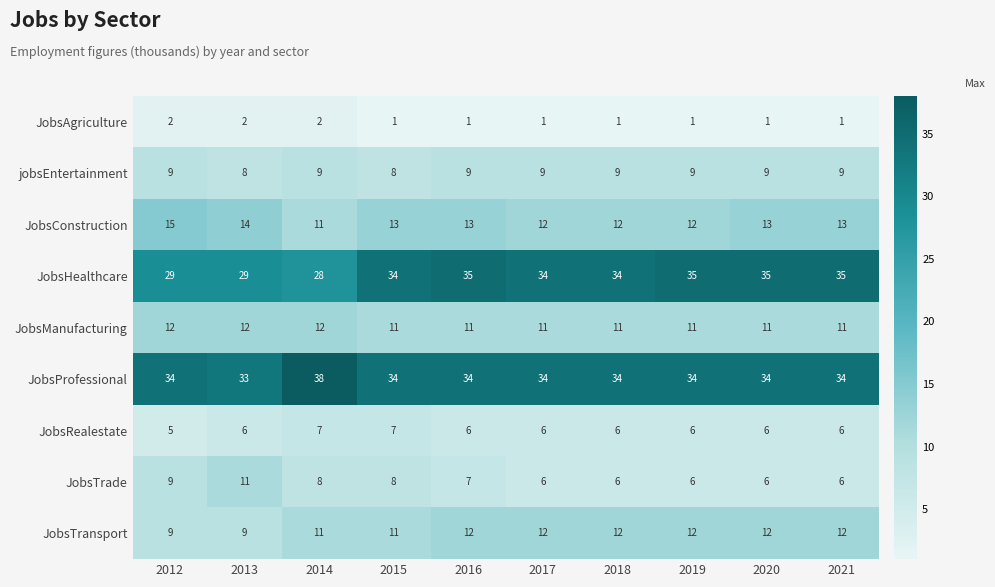

What is the difference between the maximum and minimum values in the JobsProfessional series?

5